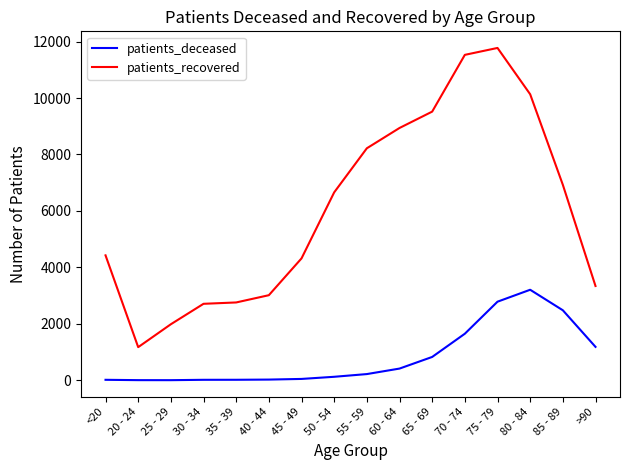

True or false: patients_deceased and patients_recovered intersect in this chart.

False